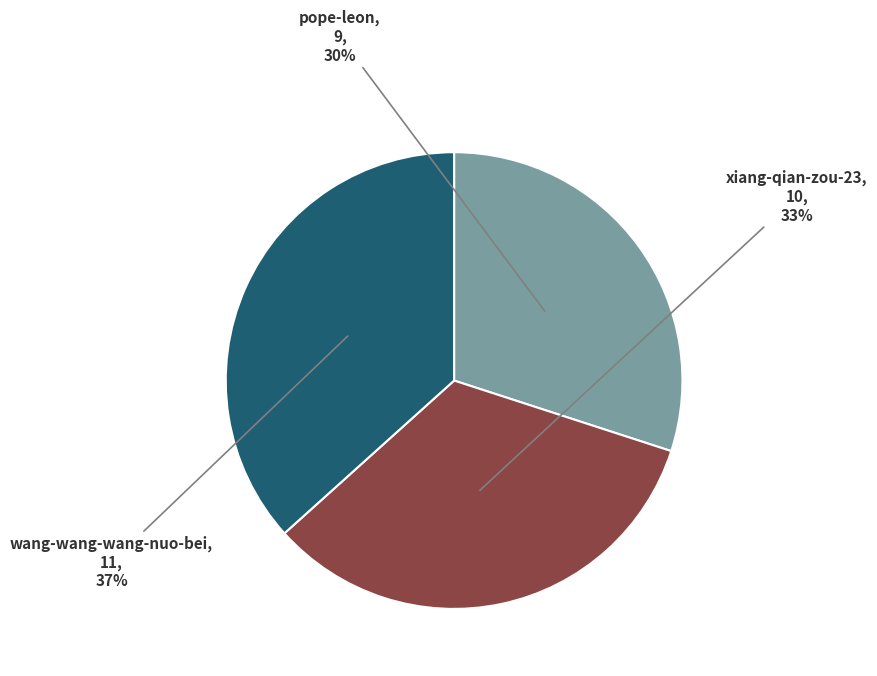

Is there a majority slice in this chart?

No